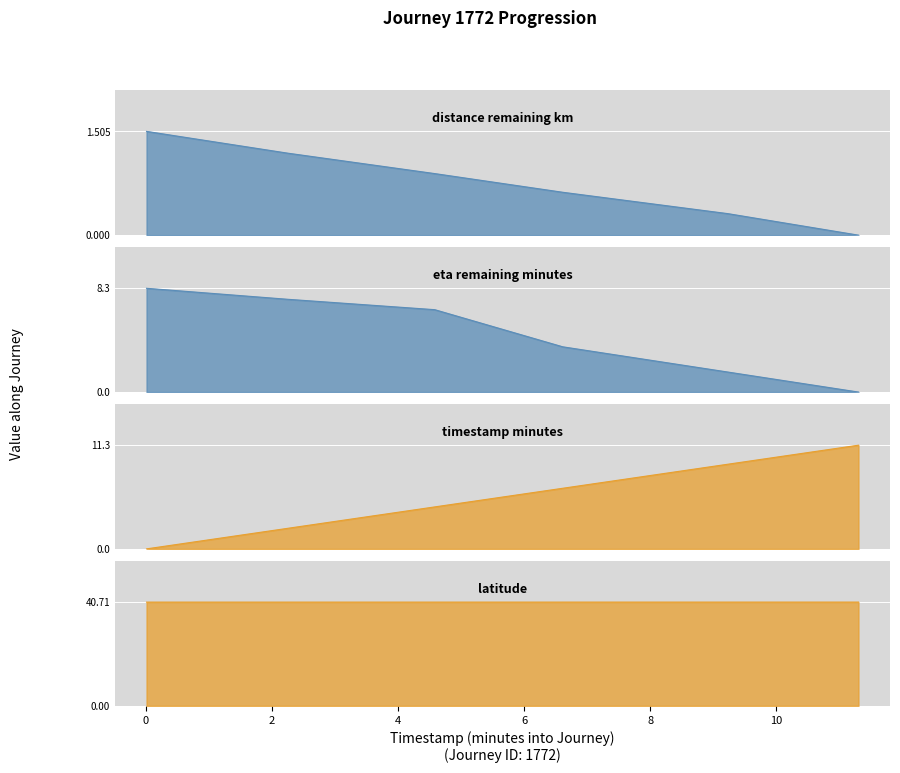

What is the spread (max minus min) of values at 4.58?

39.8